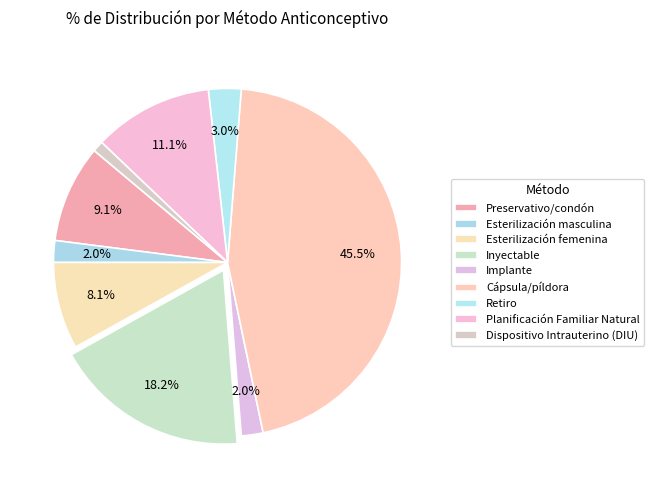

How many segments does this pie chart have?

9